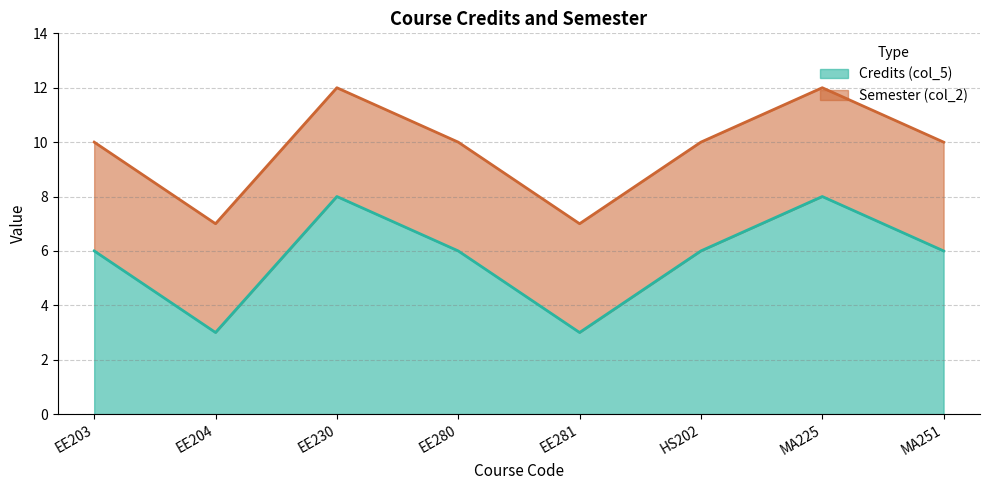

What is the minimum value for Credits (col_5)?

3